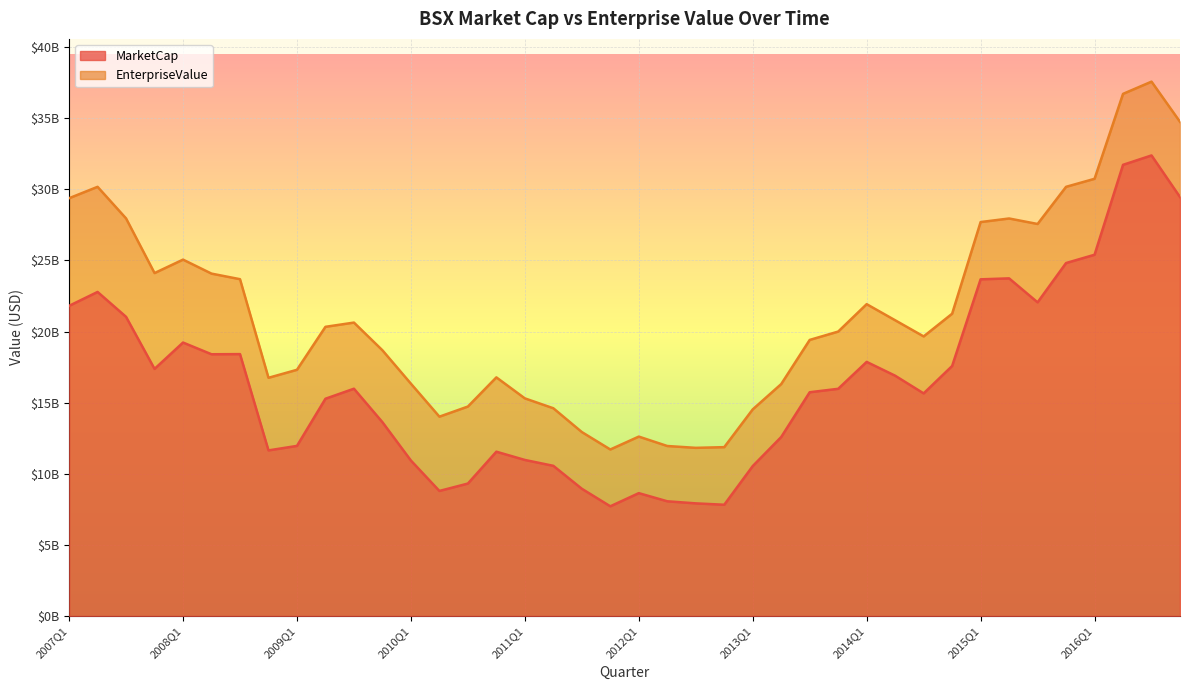

At which category is the sum across all series the highest?

2016Q3